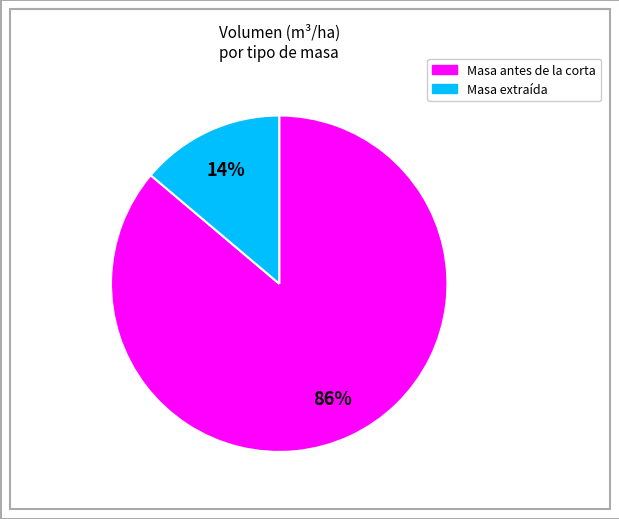

To the nearest percent, what is the difference between the largest and smallest slice percentages?

72%